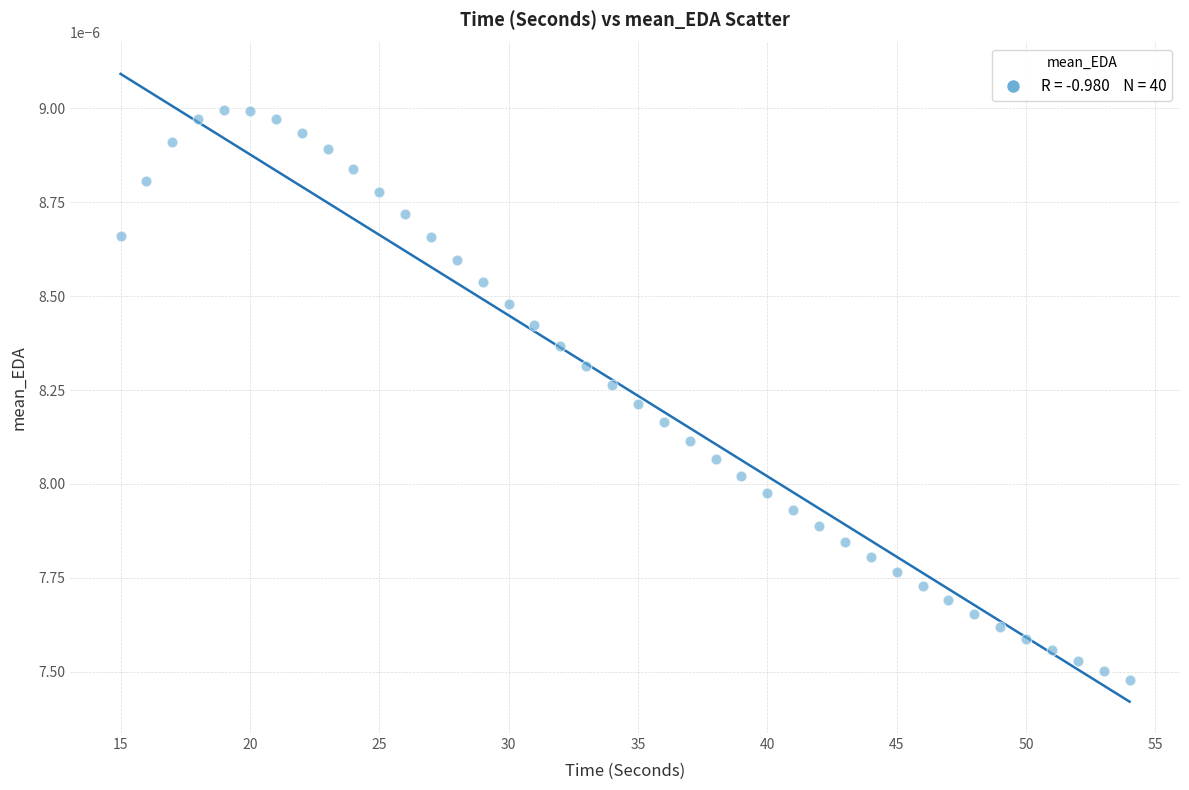

What is the range of X values (max minus min)?

39.0